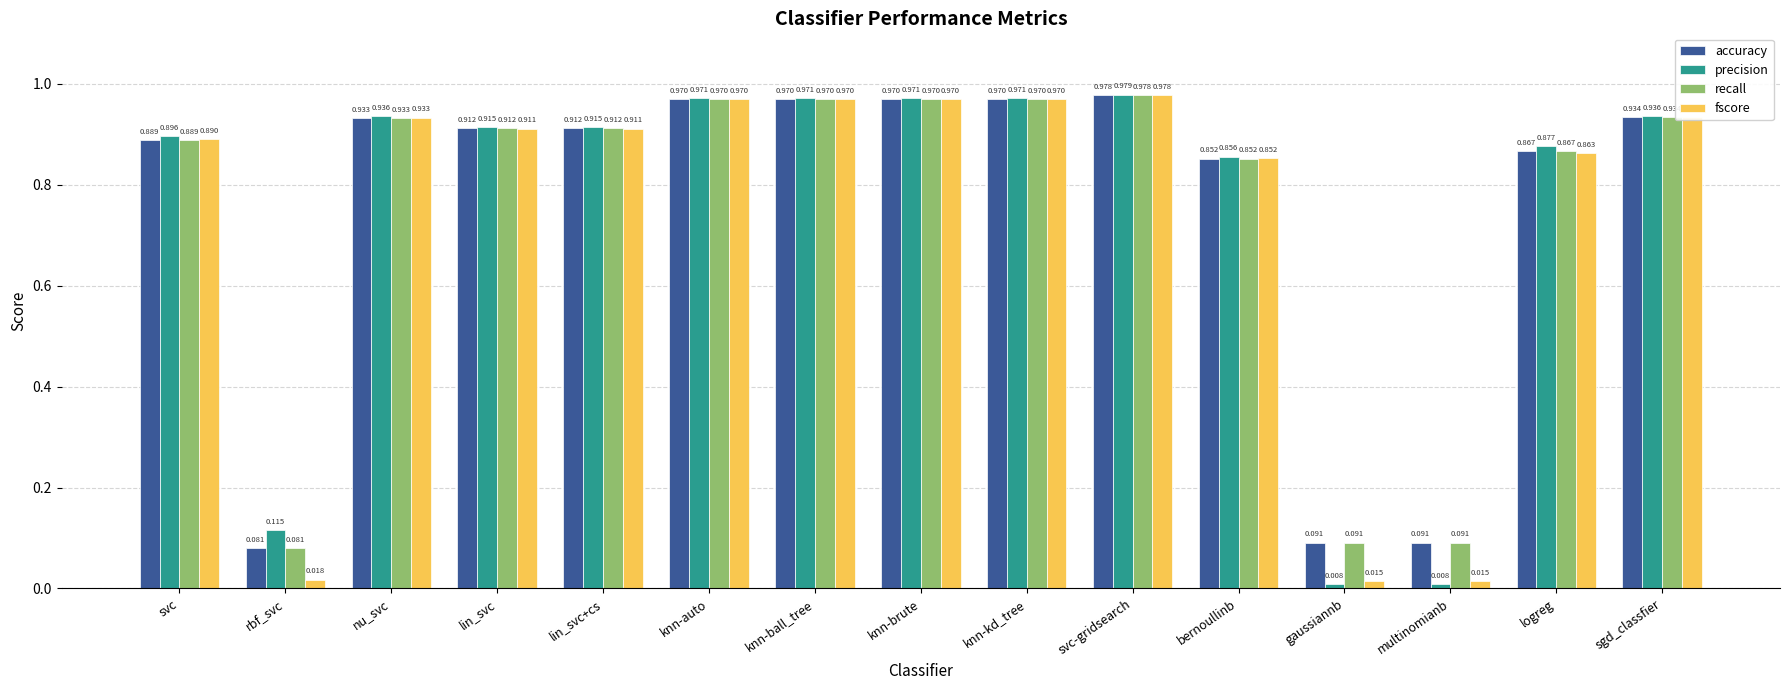

What is the sum of the accuracy values at knn-ball_tree and rbf_svc?

1.1